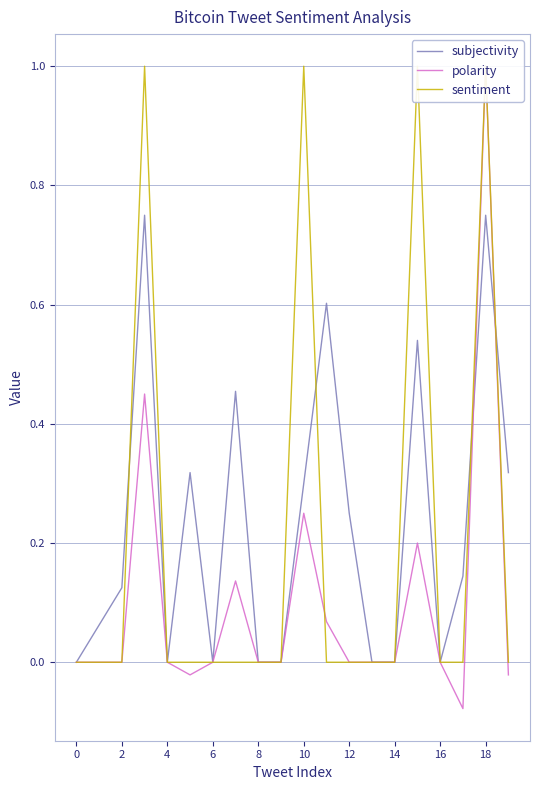

Which has a higher value, 18 or 12?

18